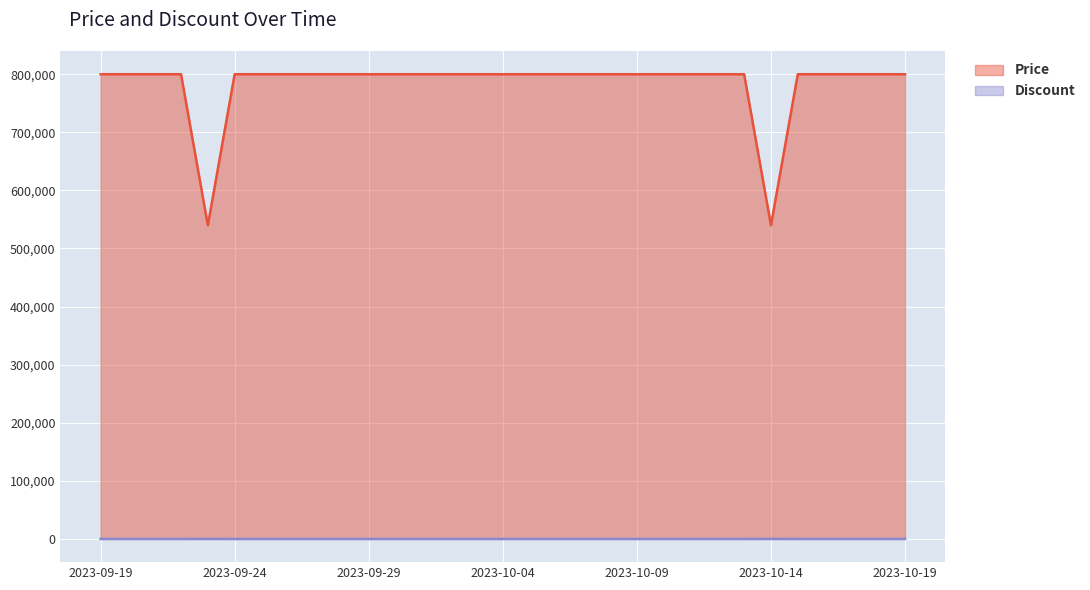

At which label does Price reach its peak?

2023-09-19